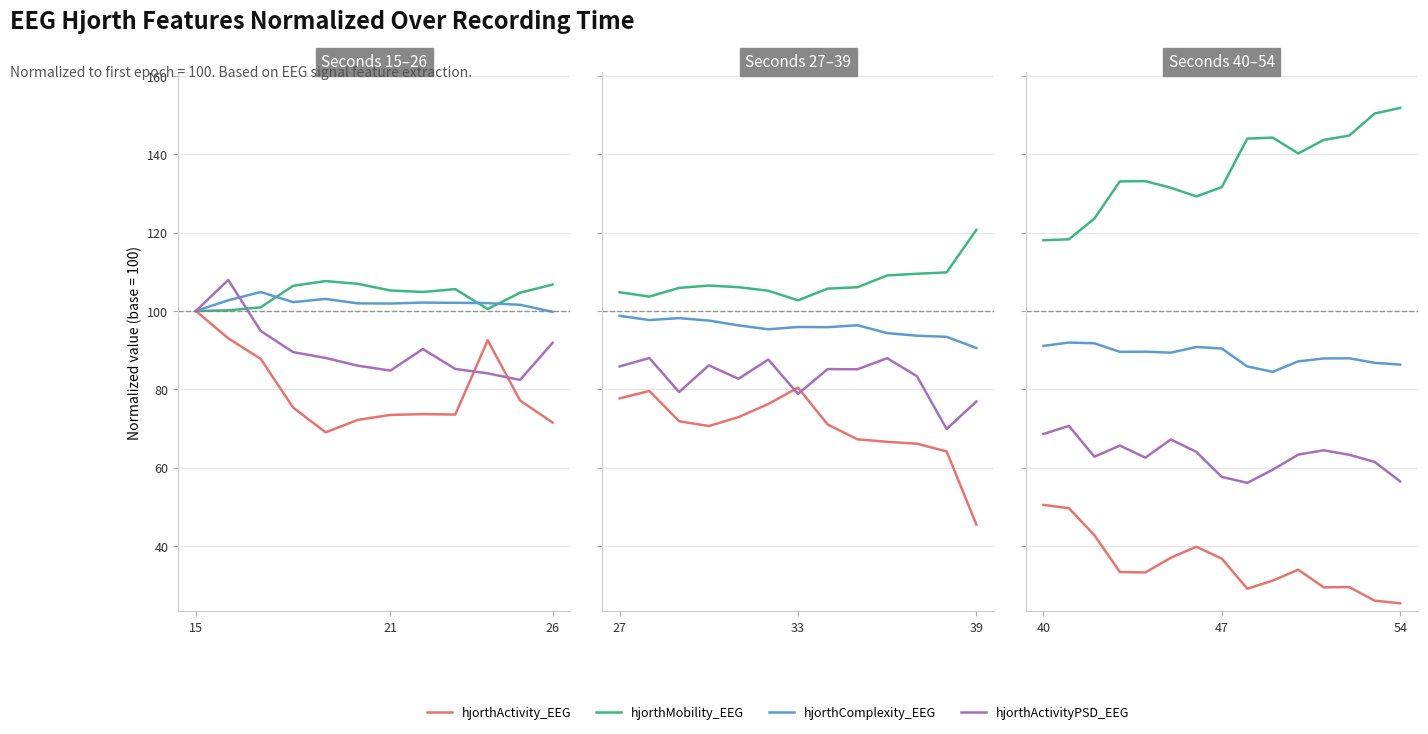

True or false: hjorthMobility_EEG has a value of 105.8 at 54.

False